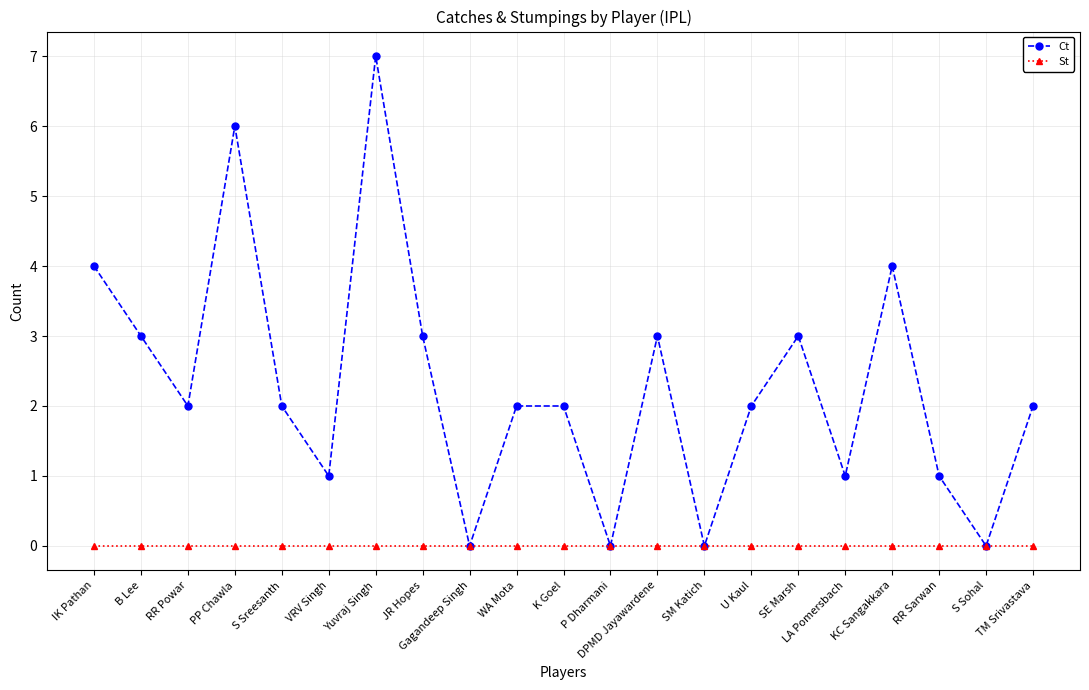

How many interior local valleys does the Ct series have?

7